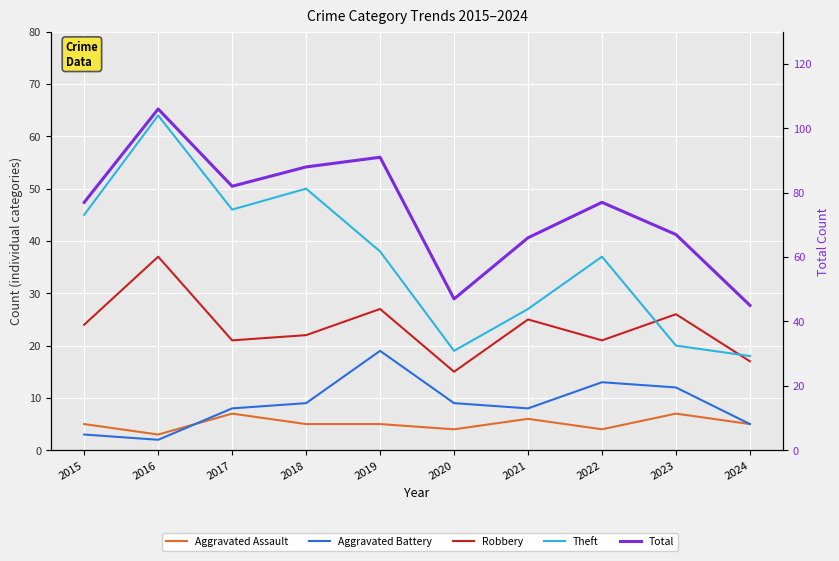

What is the sum of the Total values at 2022 and 2023?

144